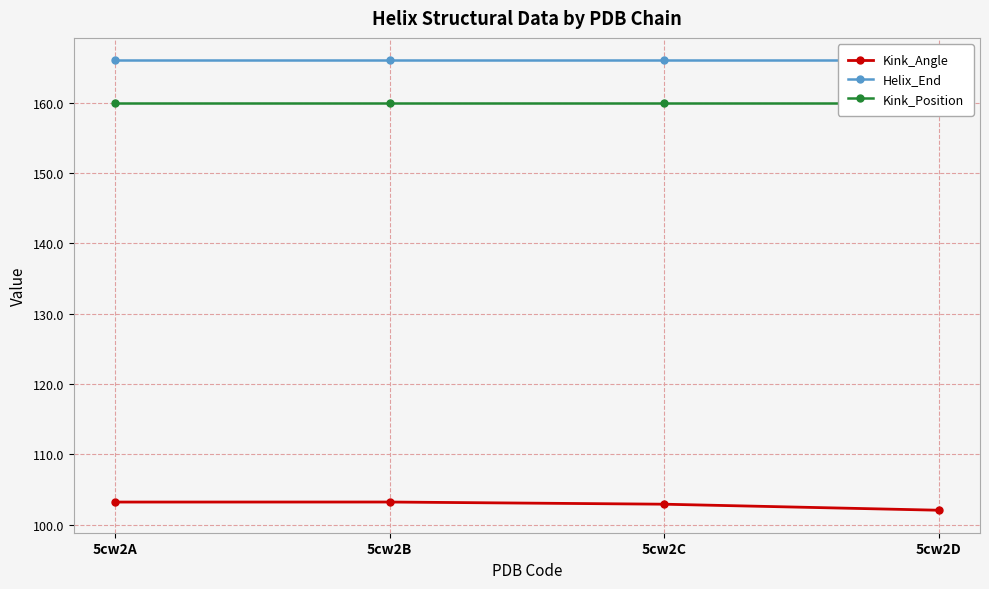

Between 5cw2A and 5cw2B, which is larger?

5cw2B